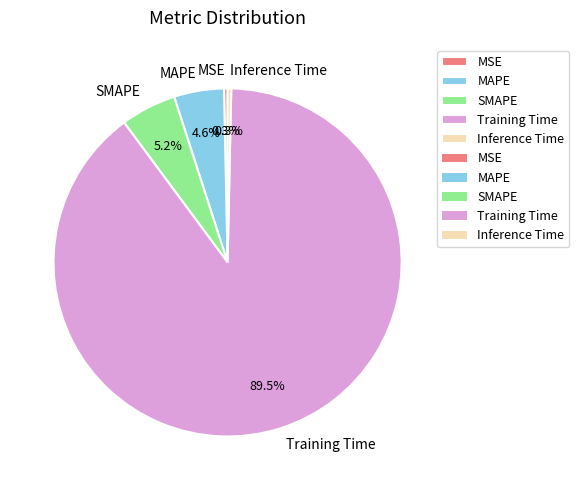

To the nearest percent, what is the combined percentage of Training Time and MSE?

90%